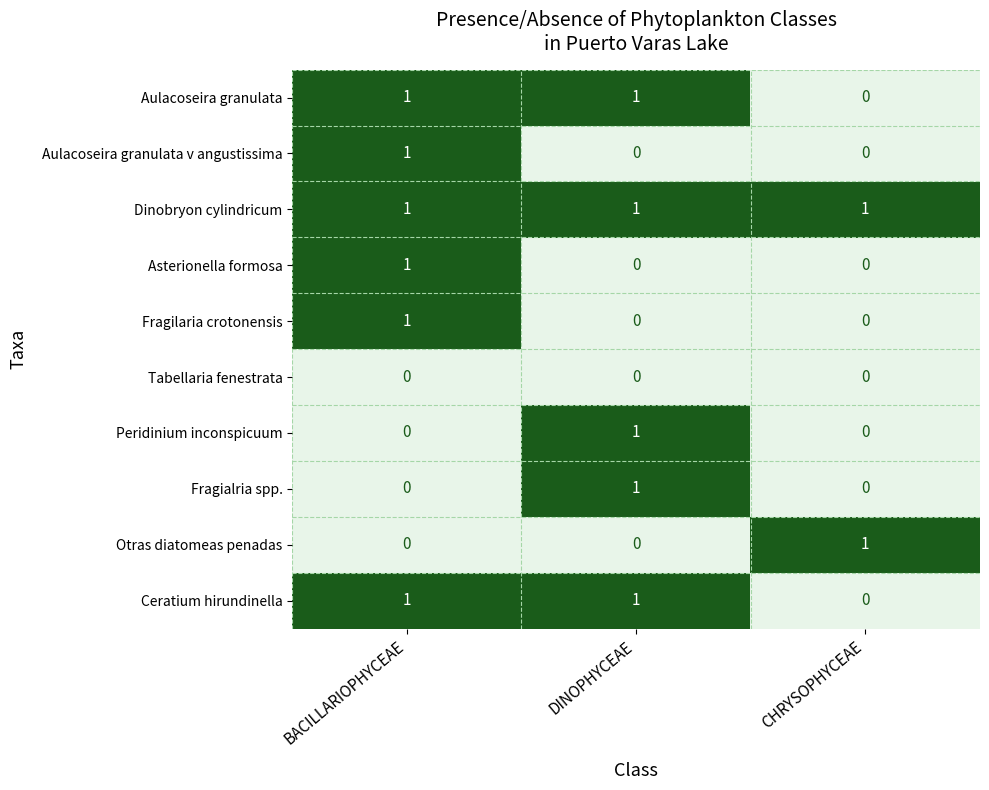

Count the Fragialria spp. values in the range 0 to 1.

3